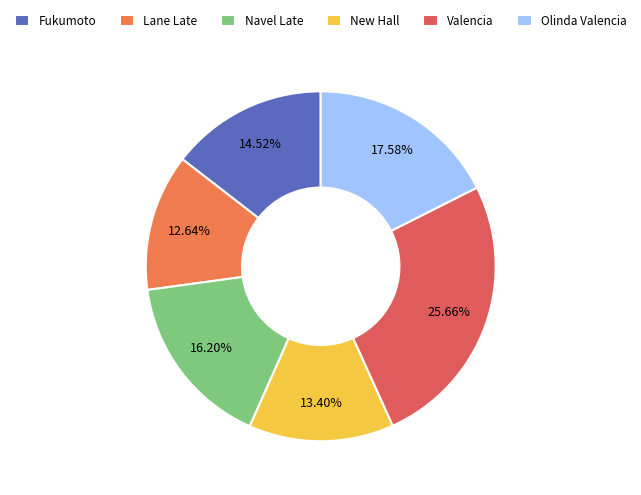

What is the smallest slice in the pie chart?

Lane Late